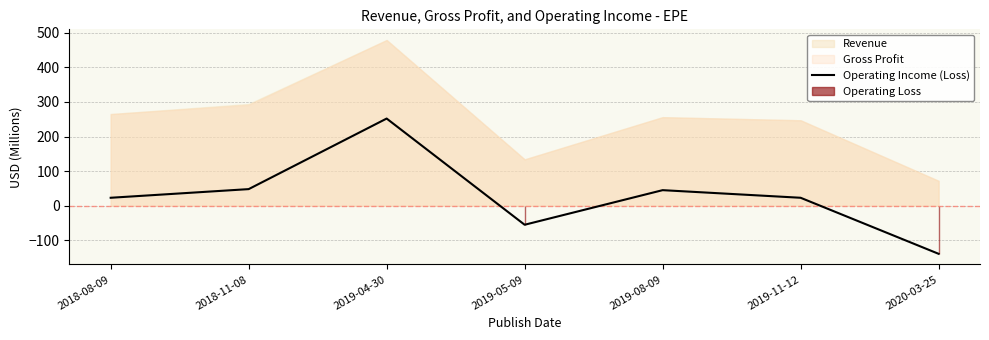

Is it true that the value at 2019-05-09 is -55?

True